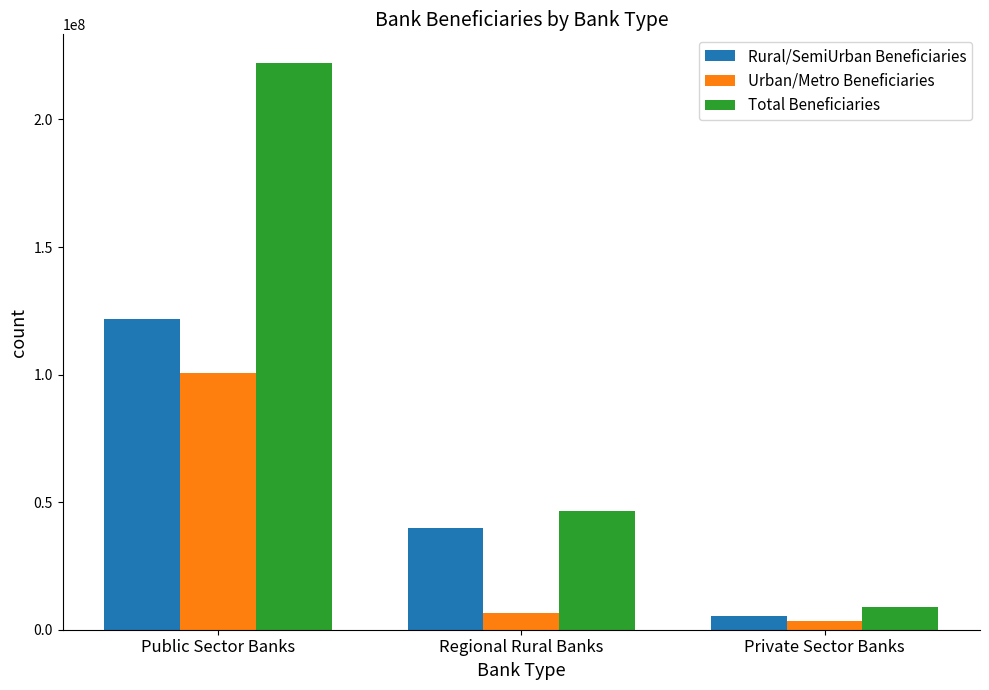

Reading left to right, what are all the values shown in this chart?

Rural/SemiUrban Beneficiaries: 121807433	40024534	5376810
Urban/Metro Beneficiaries: 100439458	6450838	3613067
Total Beneficiaries: 222246891	46475372	8989877